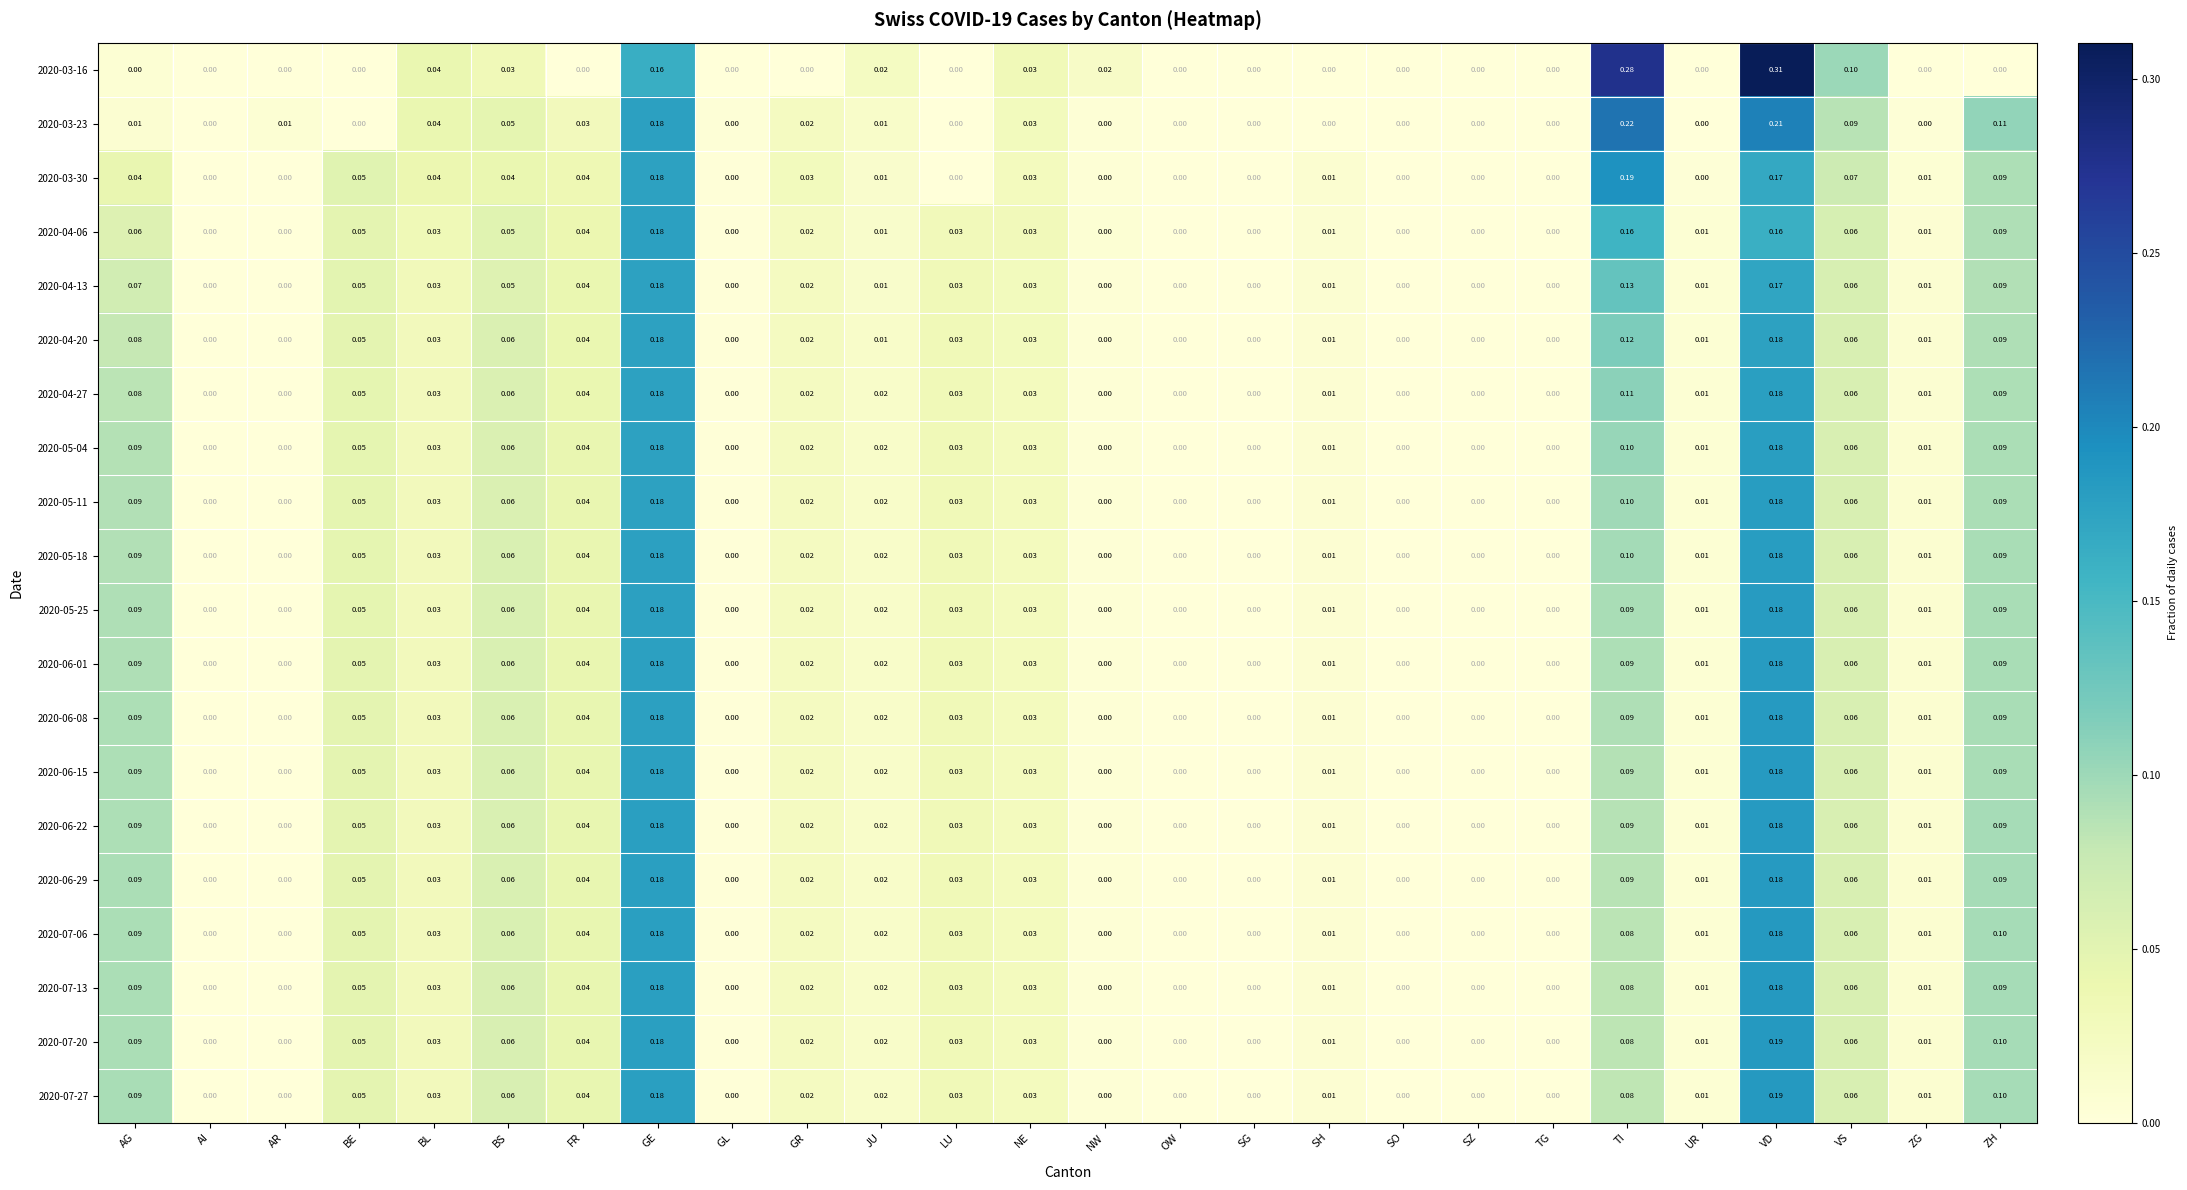

Count the number of data series in this chart.

20